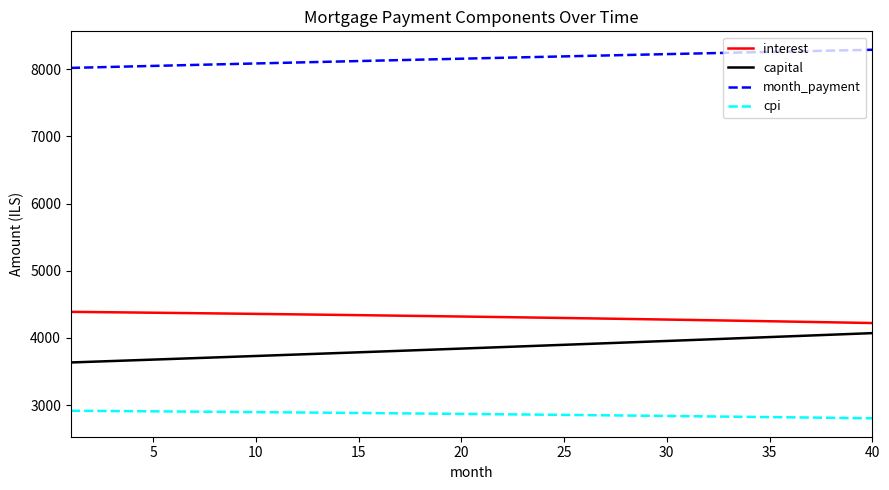

What is the maximum value shown in the chart?

8291.8